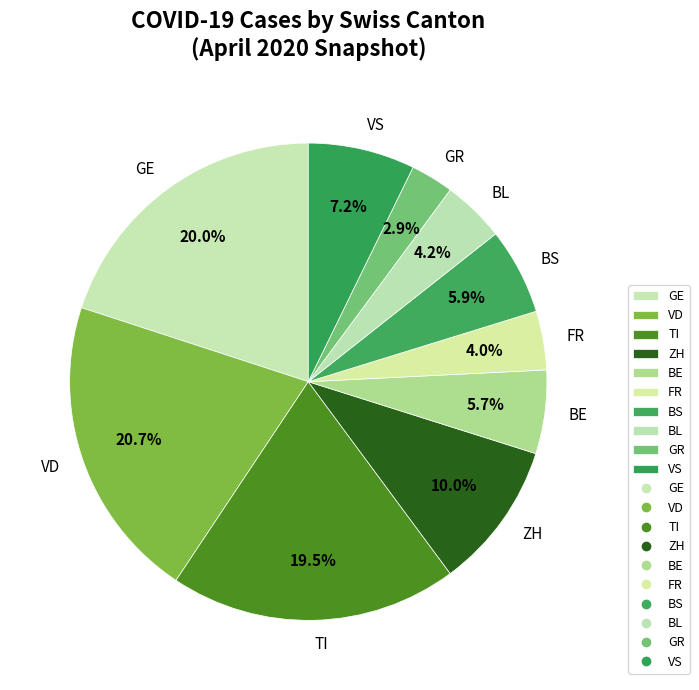

What is the ratio of the value at ZH to the value at TI?

0.5